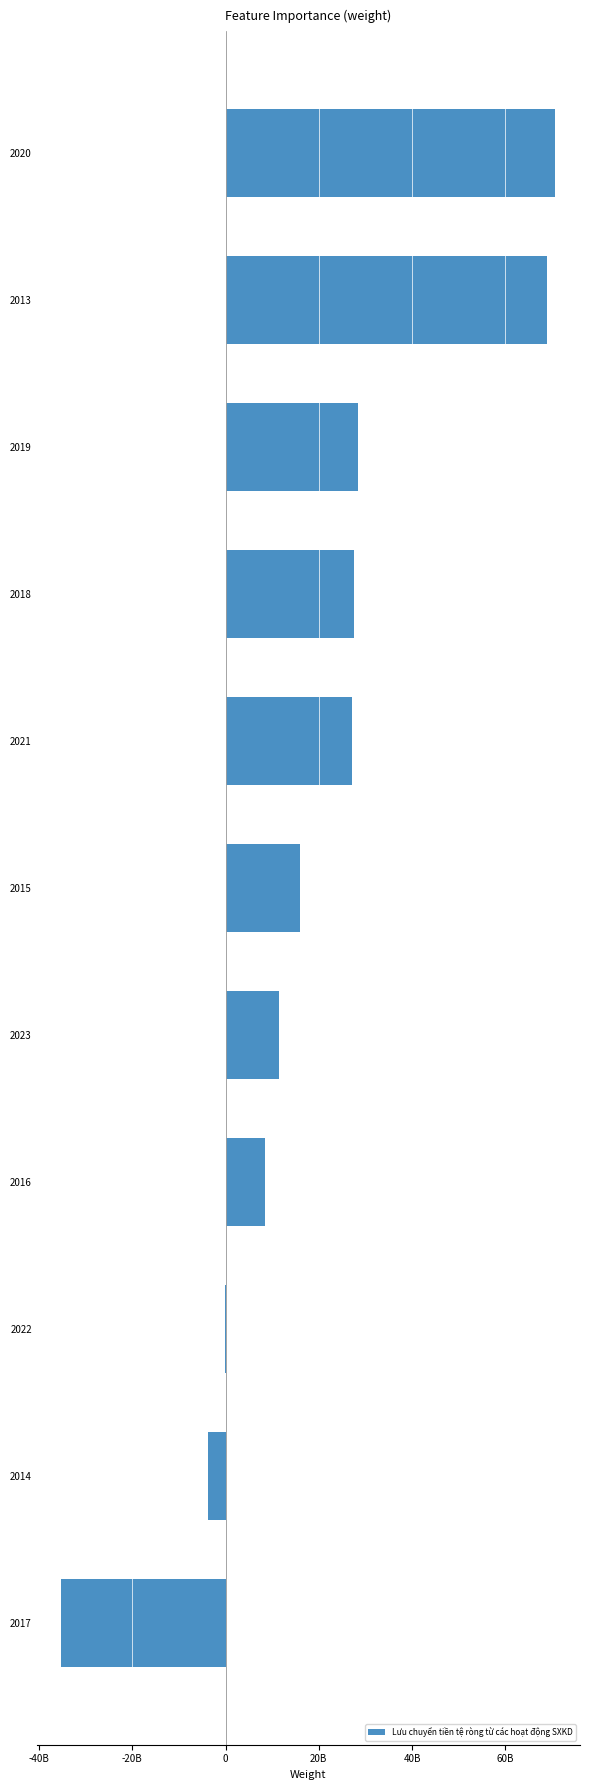

Are the bars horizontal?

Yes